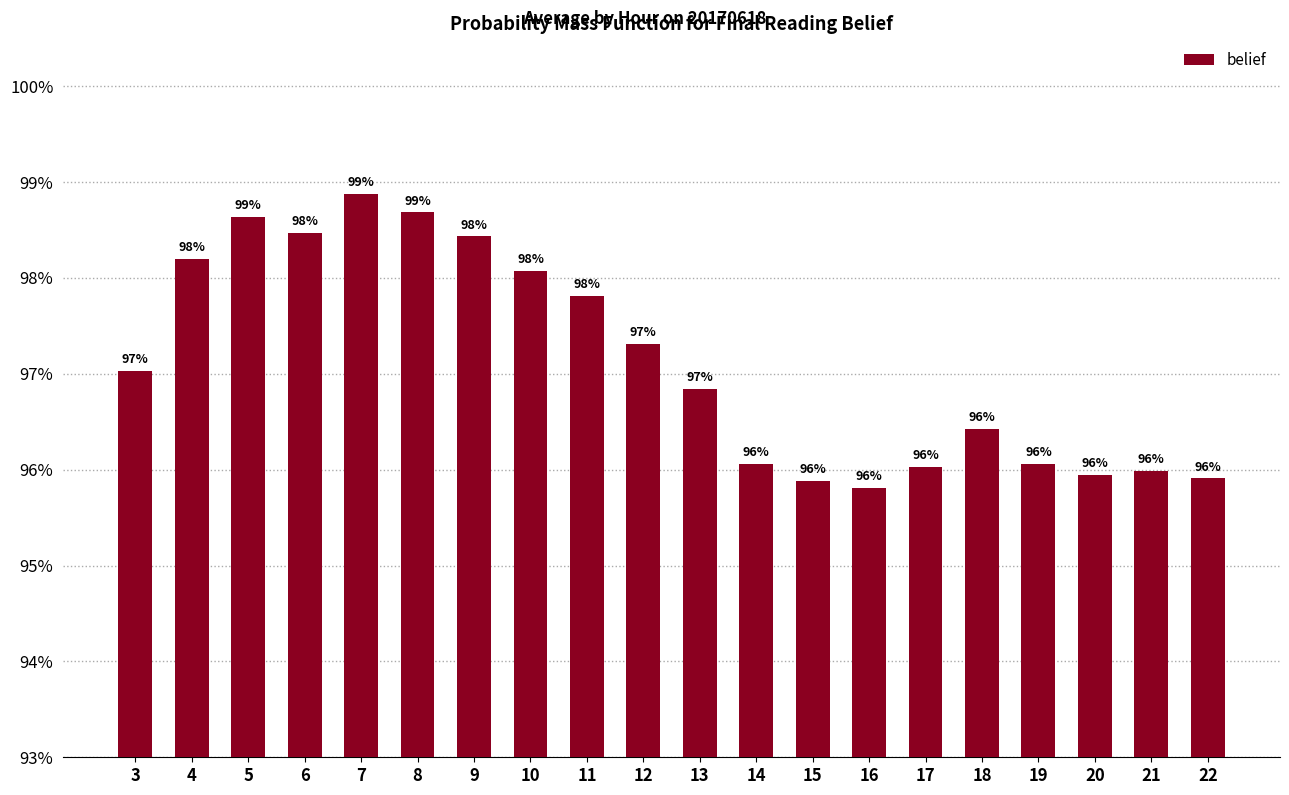

List the labels in order of value, largest first.

7, 8, 5, 6, 9, 4, 10, 11, 12, 3, 13, 18, 14, 19, 17, 21, 20, 22, 15, 16